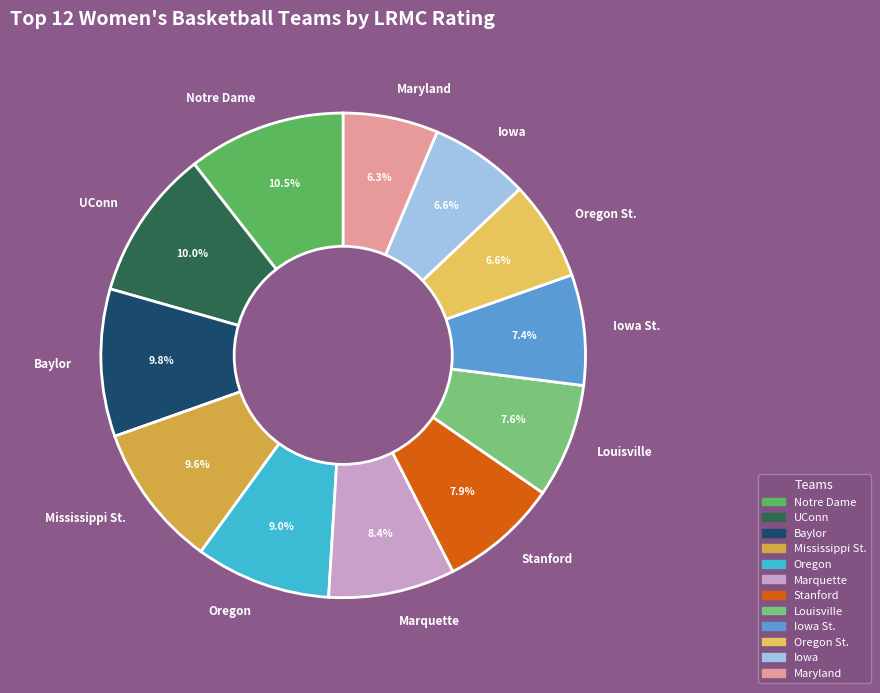

Do Oregon St. and Stanford together represent more than half of the pie?

No